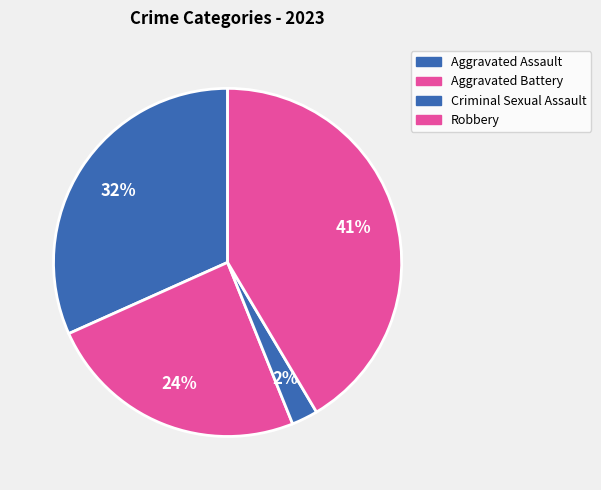

Does Robbery account for over 50% of the chart?

No